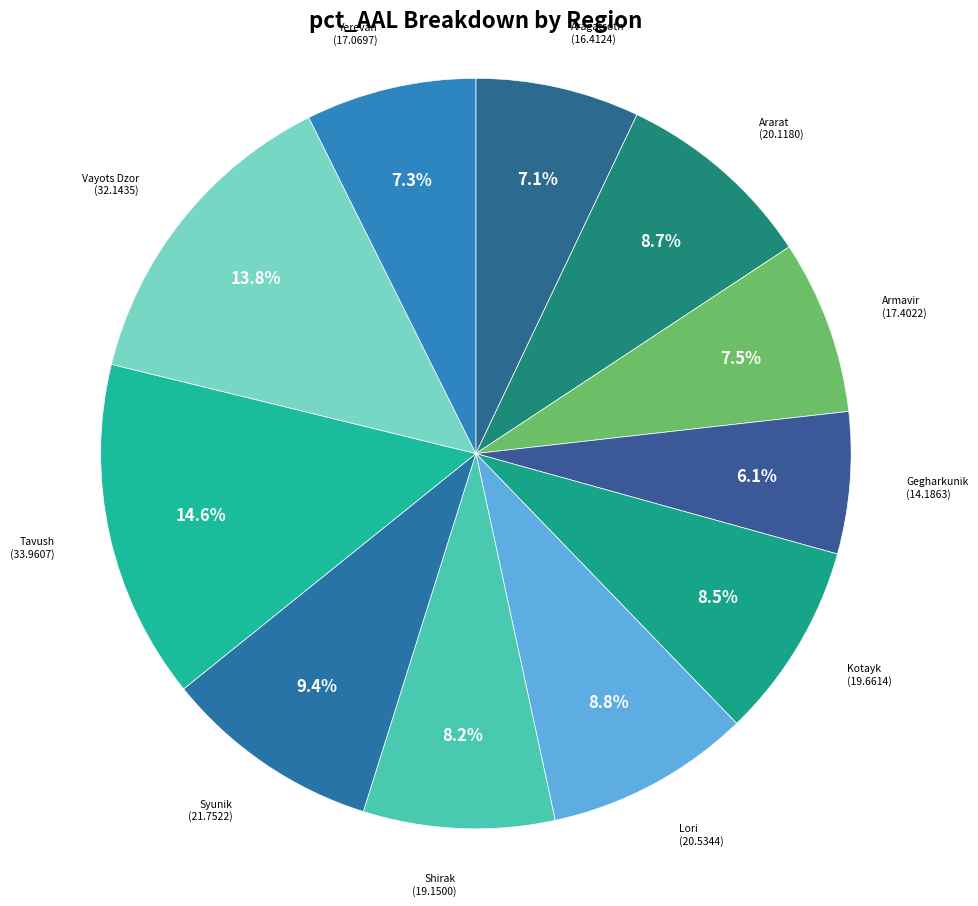

Count the number of slices in the pie.

11